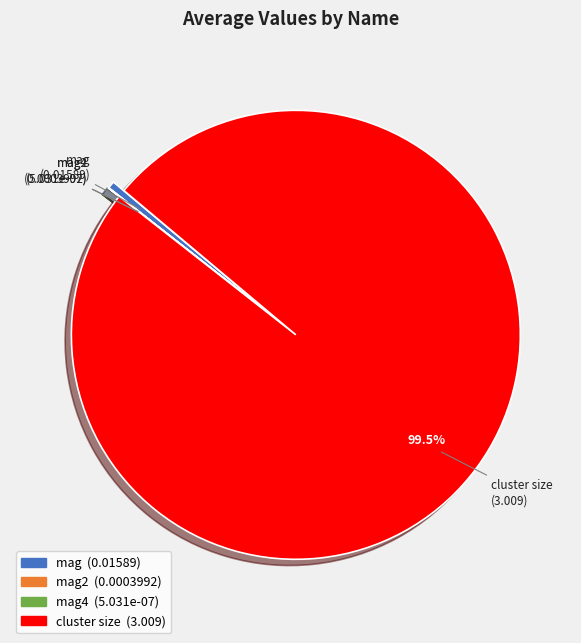

What is the largest slice in the pie chart?

cluster size